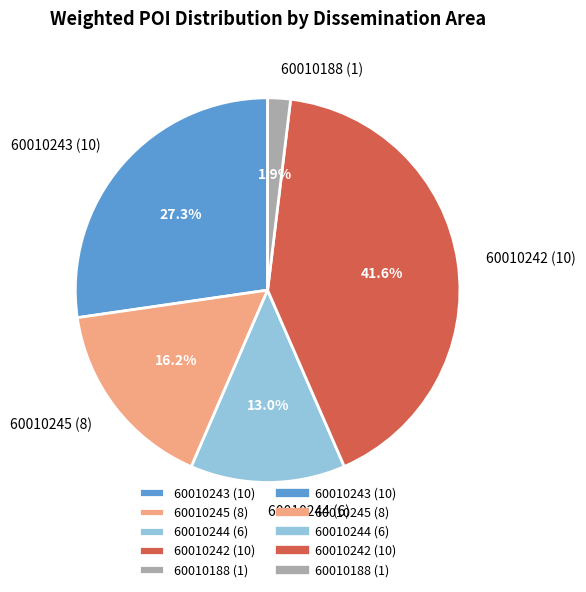

Is it true that 60010242 (10) is 42% of the pie?

True